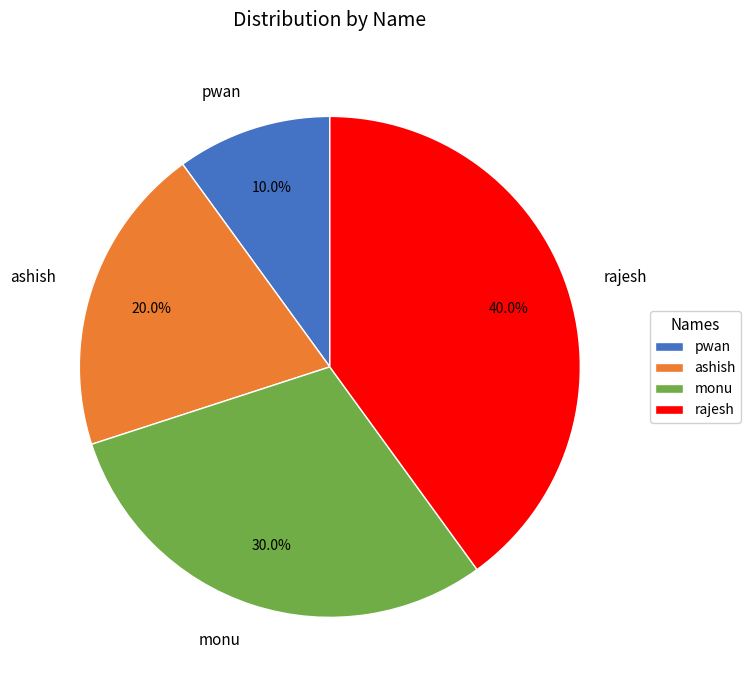

To the nearest percent, what is the difference between the ashish and rajesh slice percentages?

20%